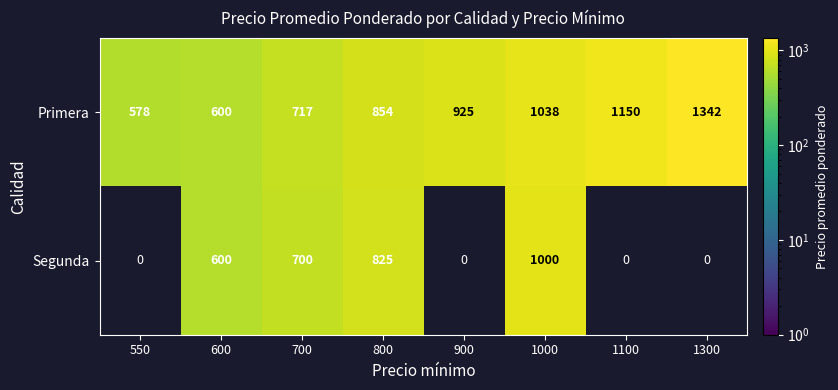

Which series changed the most between 1000 and 1100?

Segunda